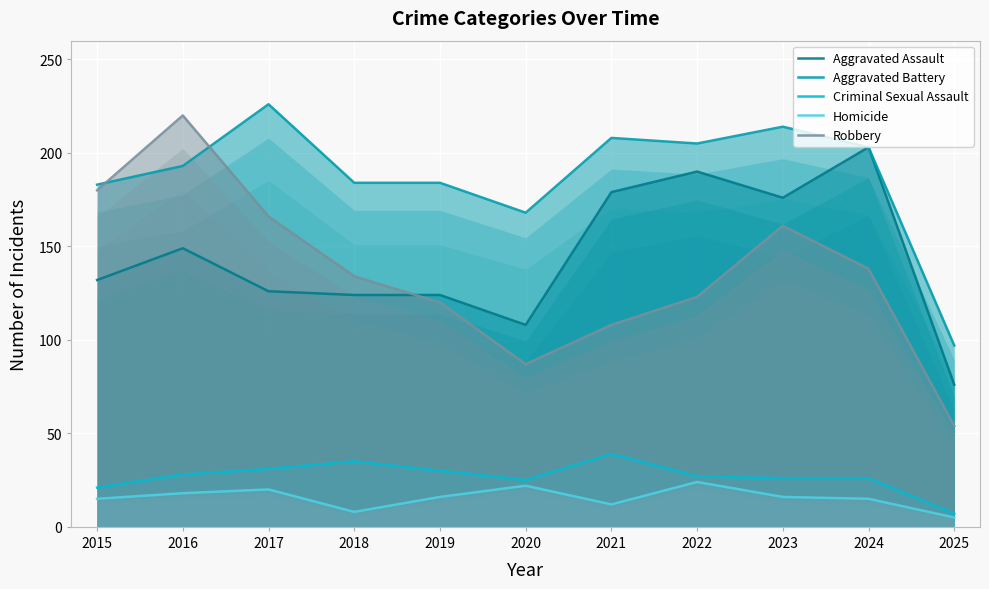

How many lines are shown in the chart?

5